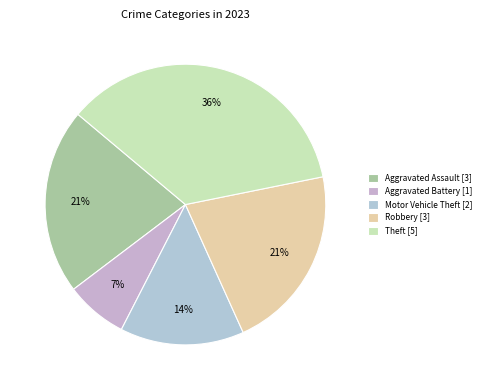

Is there a majority slice in this chart?

No